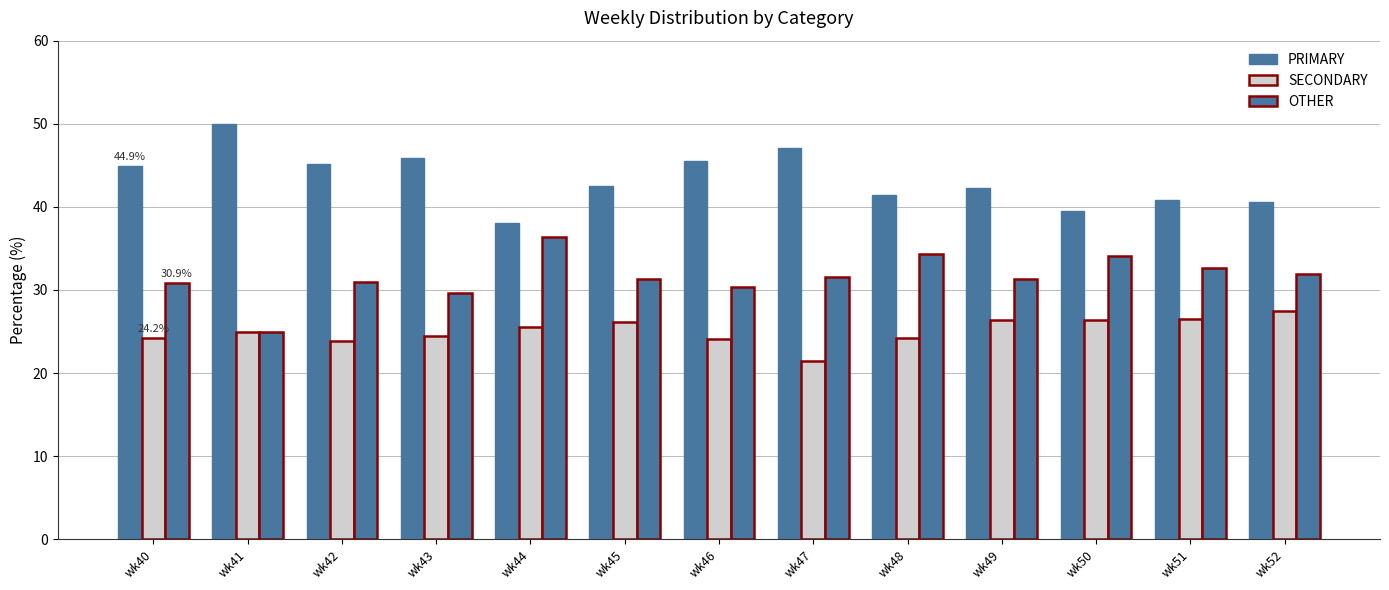

How many data points does each series have?

13